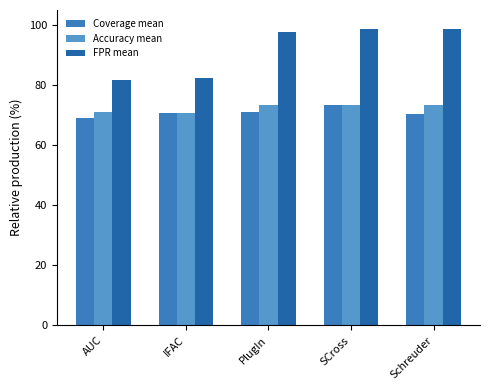

What is the minimum value for Coverage mean?

69.0